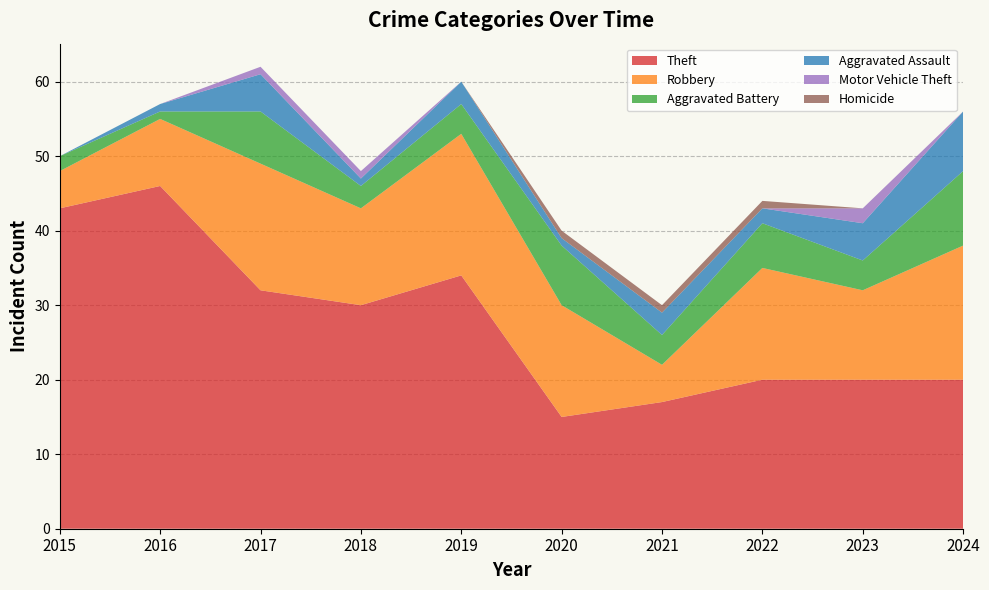

Reading left to right, list all the values displayed in this chart.

Theft: 2015=43	2016=46	2017=32	2018=30	2019=34	2020=15	2021=17	2022=20	2023=20	2024=20
Robbery: 2015=5	2016=9	2017=17	2018=13	2019=19	2020=15	2021=5	2022=15	2023=12	2024=18
Aggravated Battery: 2015=2	2016=1	2017=7	2018=3	2019=4	2020=8	2021=4	2022=6	2023=4	2024=10
Aggravated Assault: 2015=0	2016=1	2017=5	2018=1	2019=3	2020=1	2021=3	2022=2	2023=5	2024=8
Motor Vehicle Theft: 2015=0	2016=0	2017=1	2018=1	2019=0	2020=0	2021=0	2022=0	2023=2	2024=0
Homicide: 2015=0	2016=0	2017=0	2018=0	2019=0	2020=1	2021=1	2022=1	2023=0	2024=0